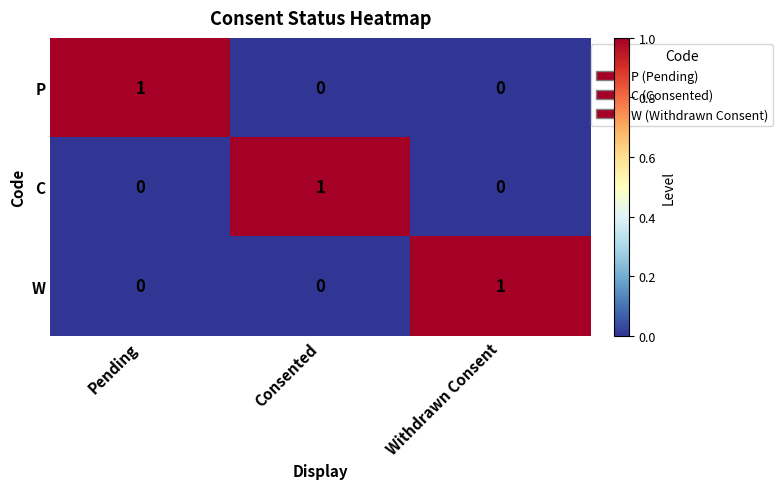

Reading left to right, transcribe all the data shown in this chart.

P: Pending=1	Consented=0	Withdrawn Consent=0
C: Pending=0	Consented=1	Withdrawn Consent=0
W: Pending=0	Consented=0	Withdrawn Consent=1